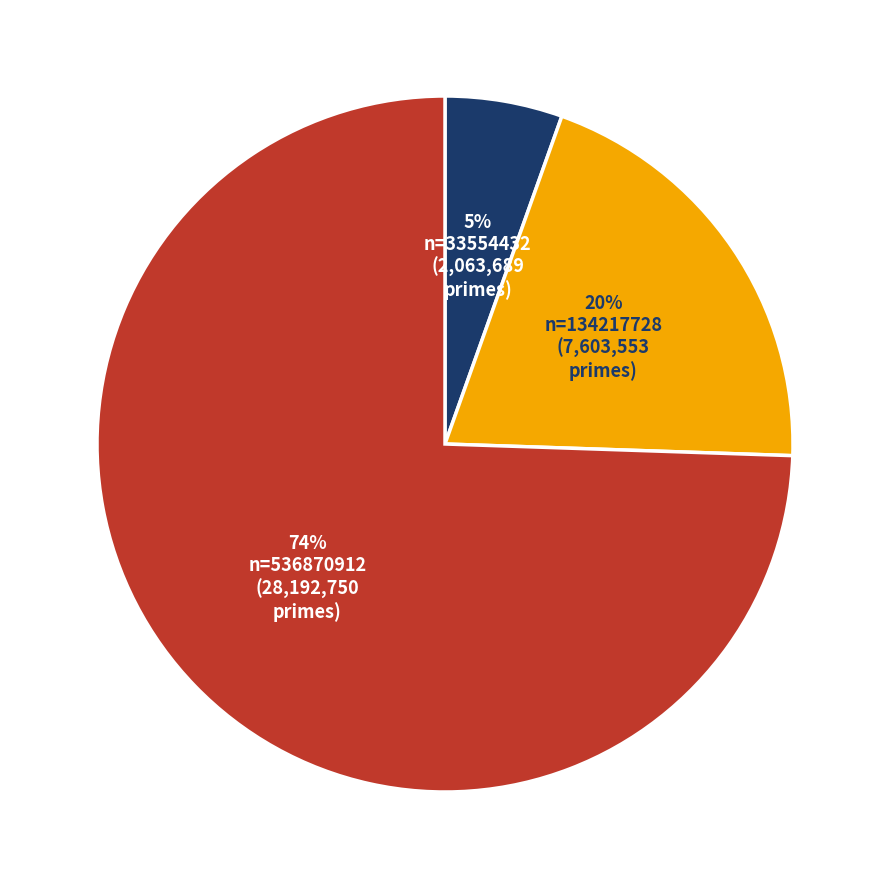

Does any single category account for the majority?

Yes